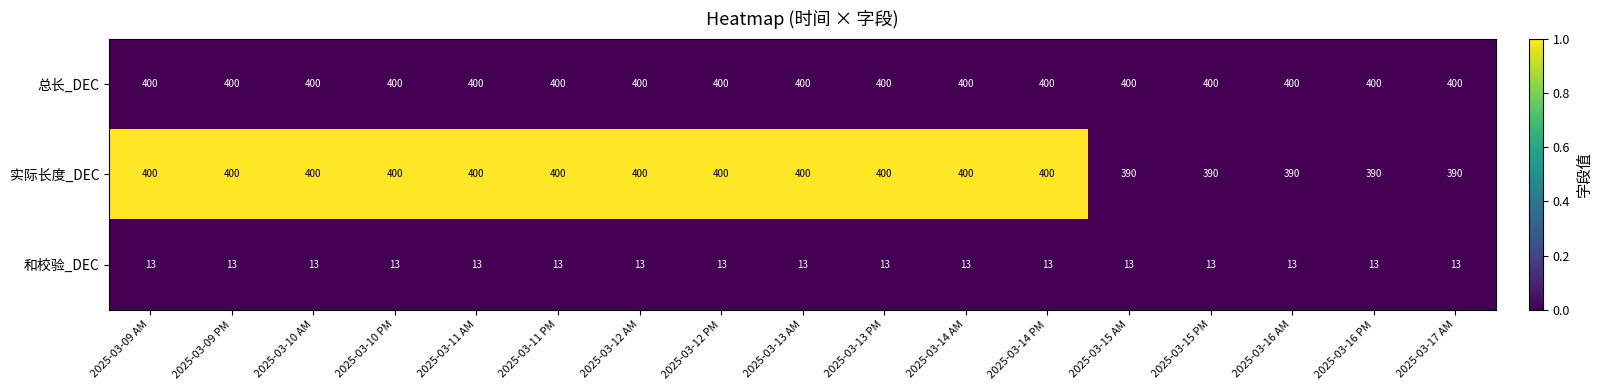

At how many categories does at least one series exceed 293?

17